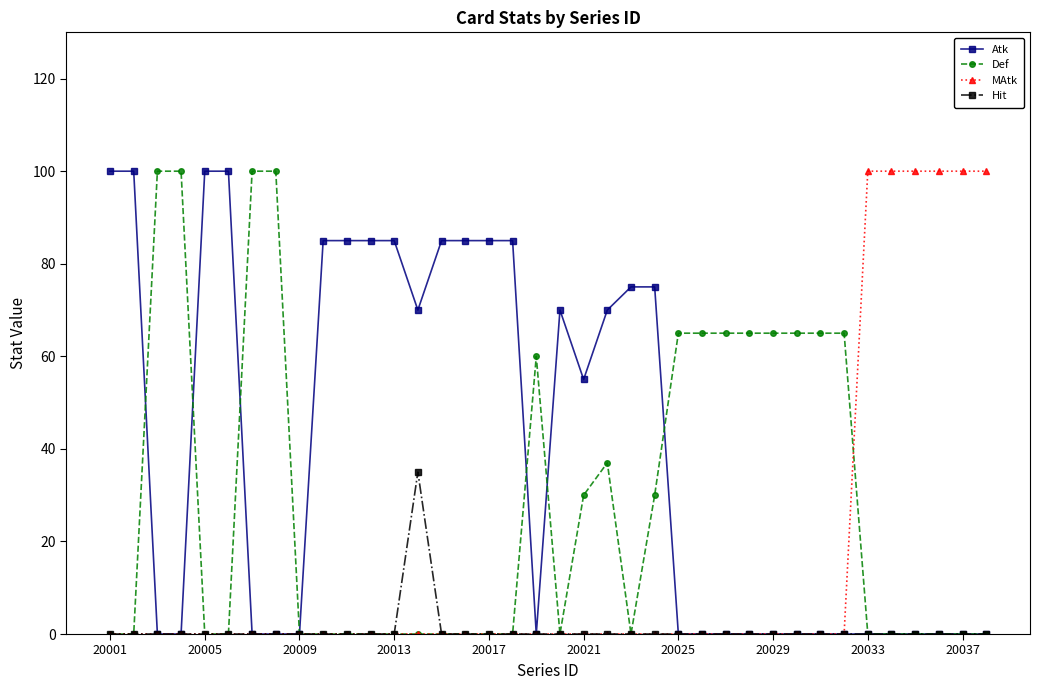

What is the maximum value shown in the chart?

100